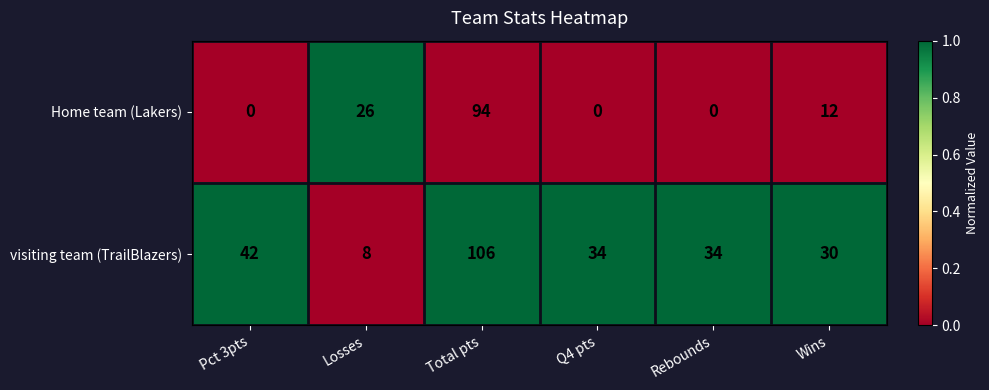

How many distinct data groups are displayed?

2